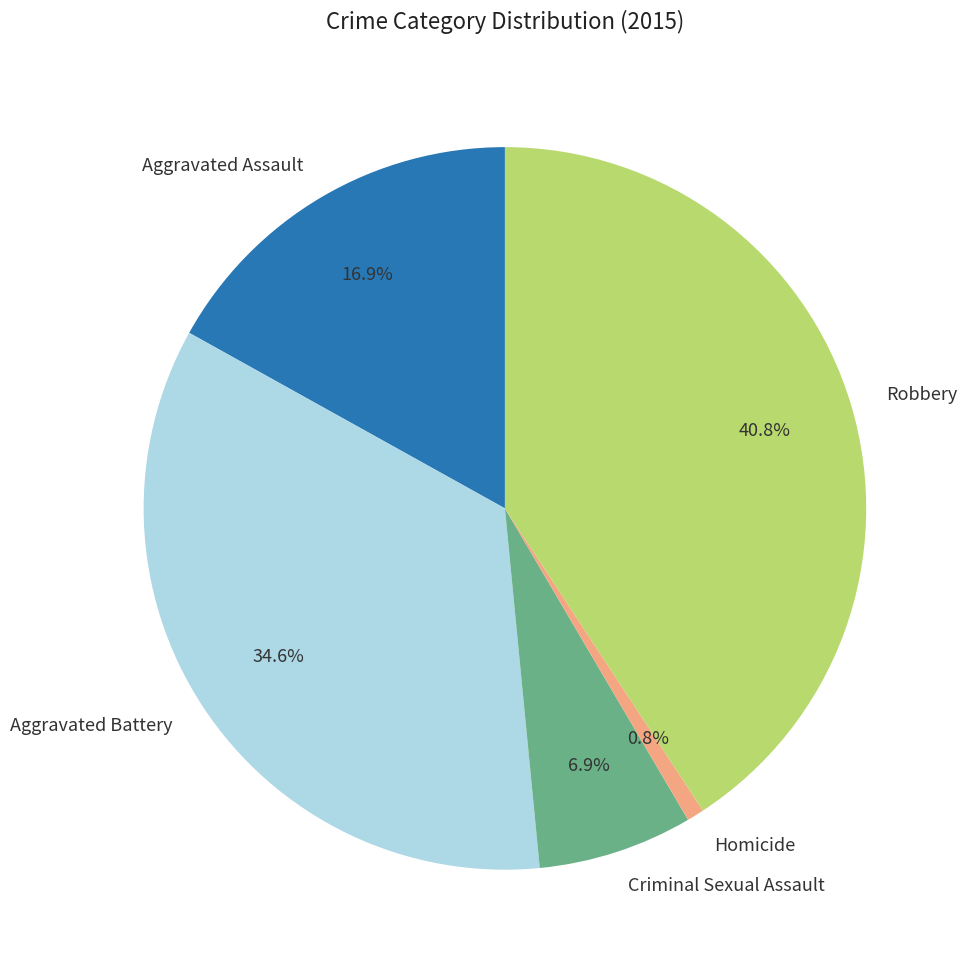

To the nearest percent, what is the difference between the largest and smallest slice percentages?

40%